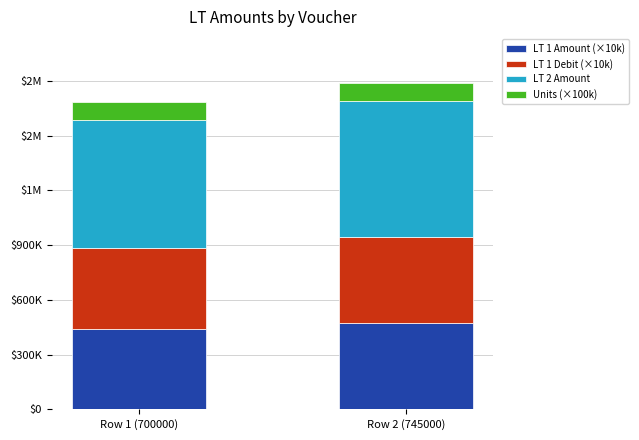

True or false: Units (×100k) has a value of 51550 at Row 2 (745000).

False